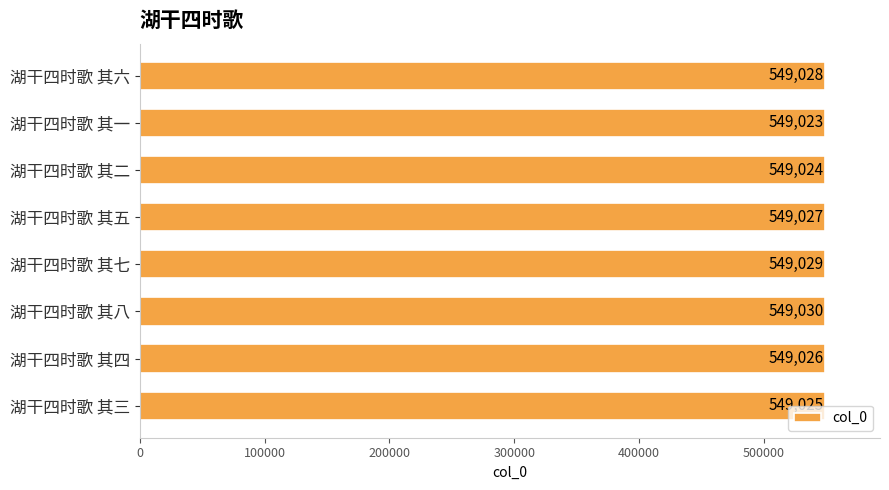

List the labels in order of value, largest first.

湖干四时歌 其八, 湖干四时歌 其七, 湖干四时歌 其六, 湖干四时歌 其五, 湖干四时歌 其四, 湖干四时歌 其三, 湖干四时歌 其二, 湖干四时歌 其一